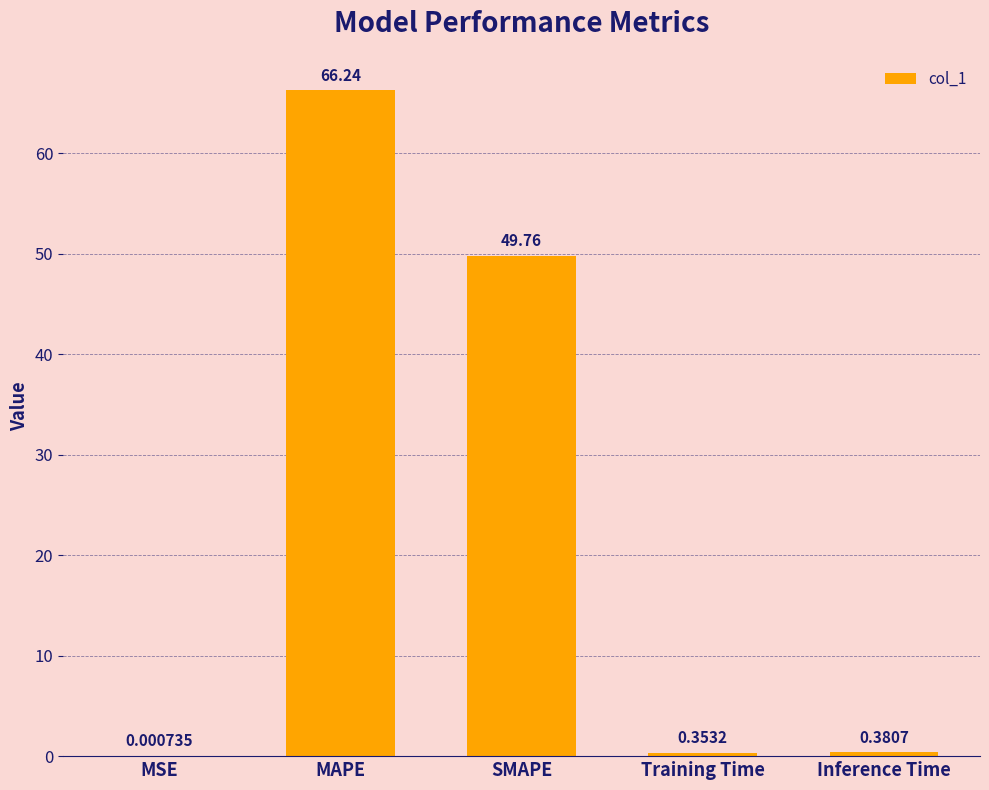

Which category has the highest value across all series?

MAPE